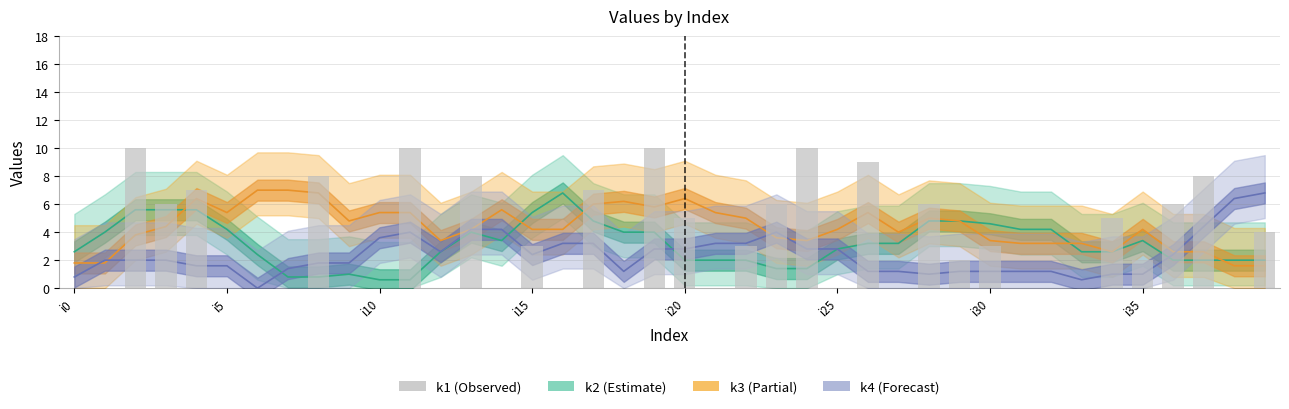

Reading left to right, transcribe all the data shown in this chart.

0	0	10	6	7	0	0	0	8	0	0	10	0	8	0	3	0	7	0	10	5	0	3	6	10	0	9	0	6	2	3	0	0	0	5	2	6	8	0	4